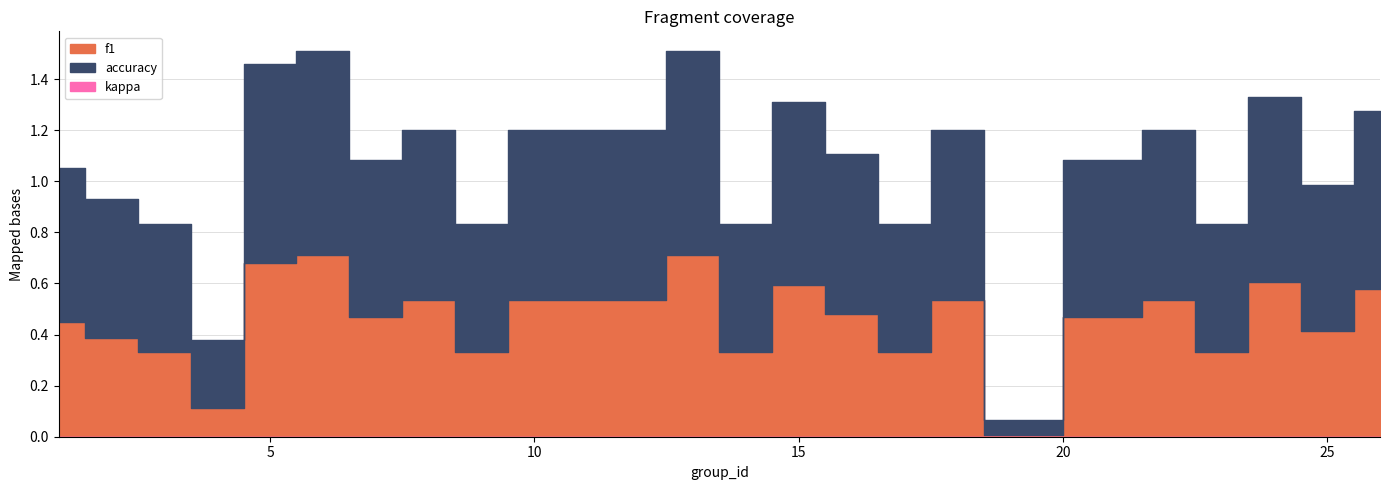

What is the difference between the maximum and minimum values in the accuracy series?

0.7